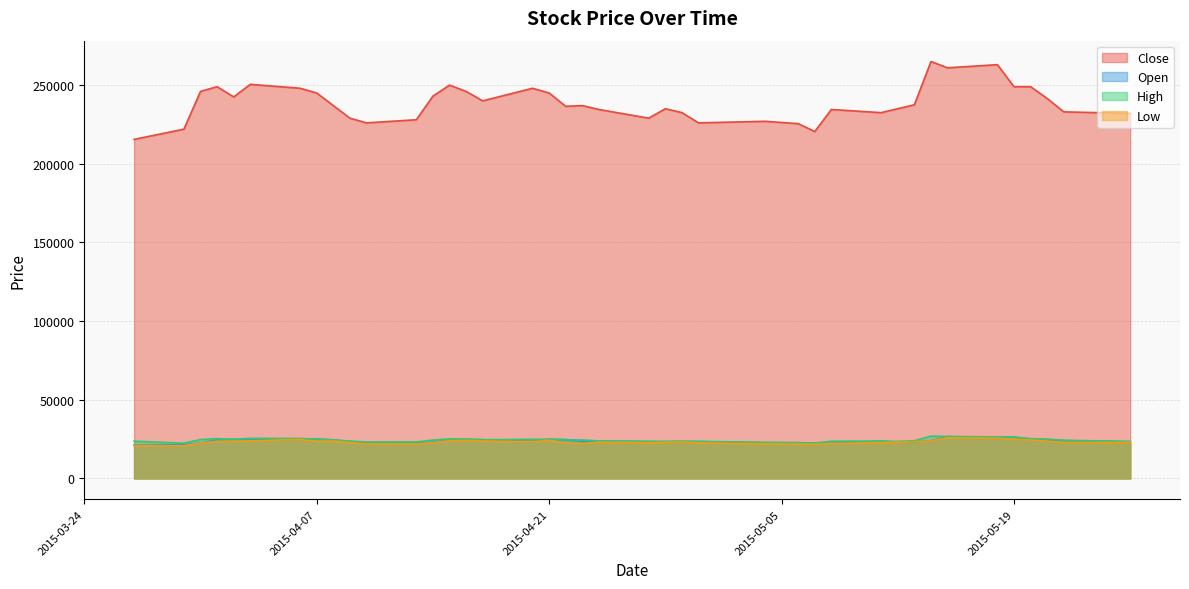

What position from the left is 2015-04-27?

22